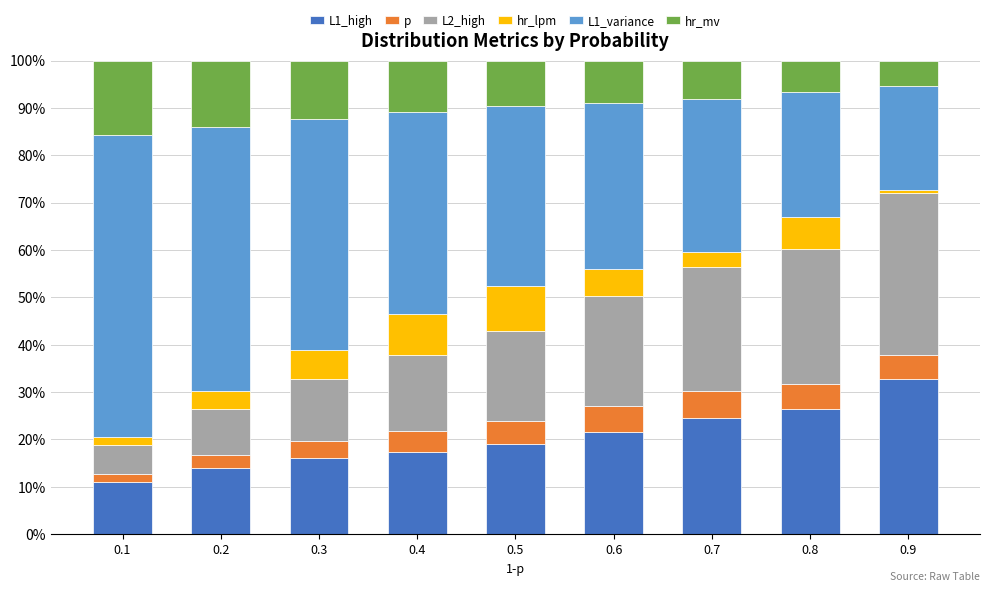

What is the minimum value for L1_high?

11.0